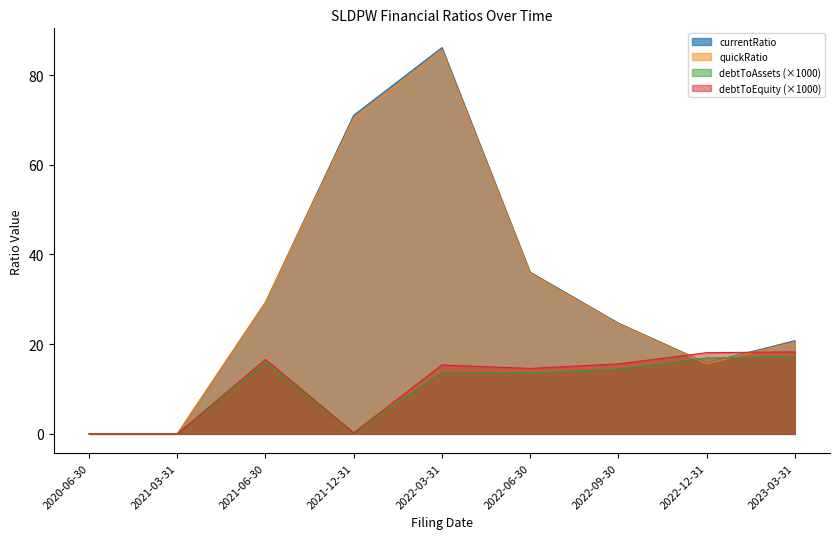

How many interior local valleys does the debtToAssets series have?

2